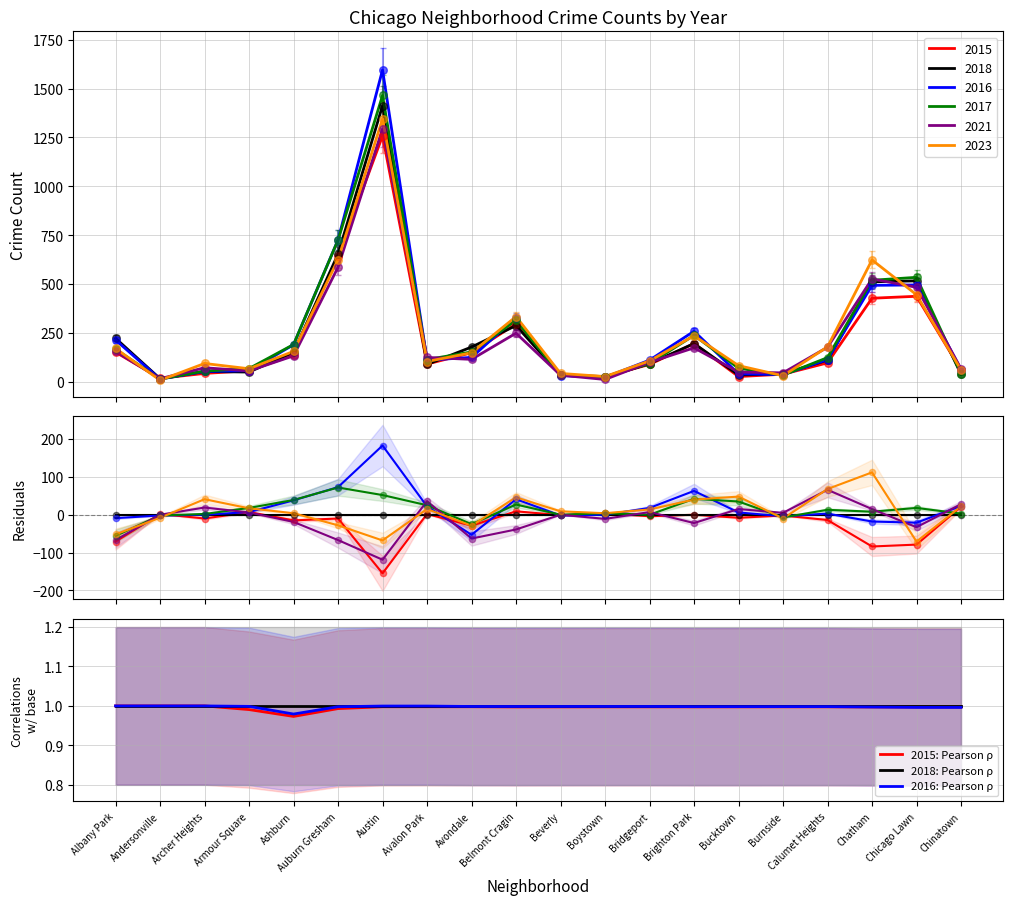

What are all the series names shown in the legend?

2015: Pearson ρ, 2018: Pearson ρ, 2016: Pearson ρ